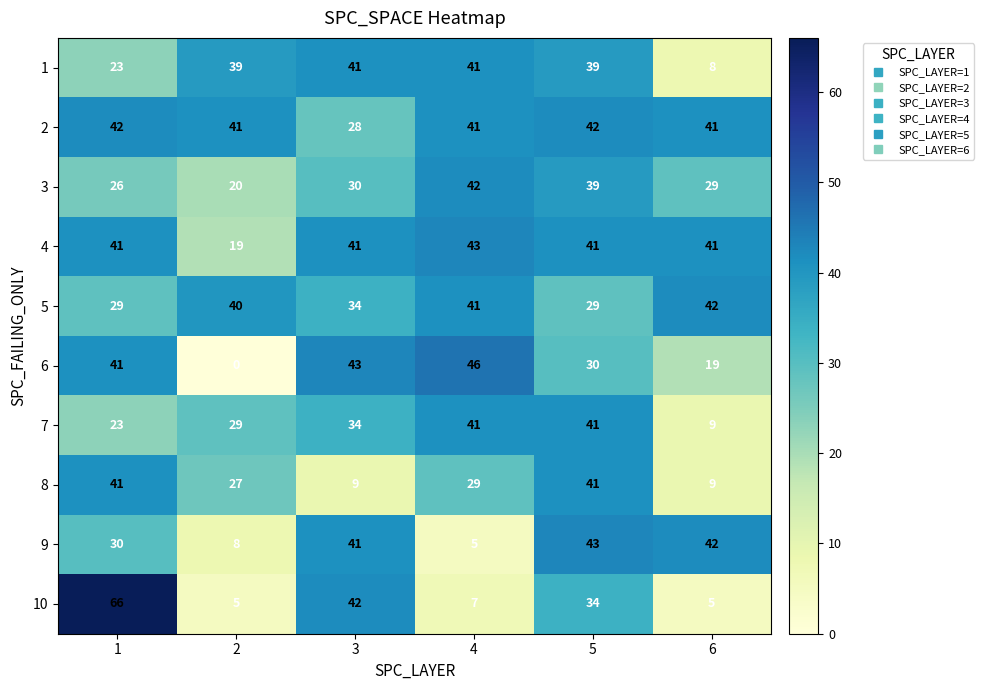

What is the total value across all series at 5?

379